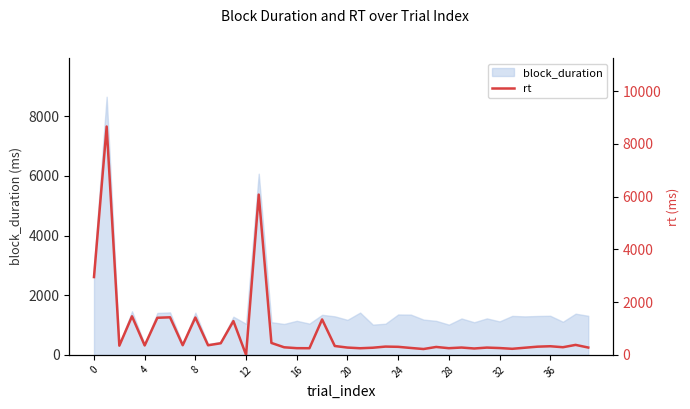

What value does the data have at 18, to the nearest 100?

1300